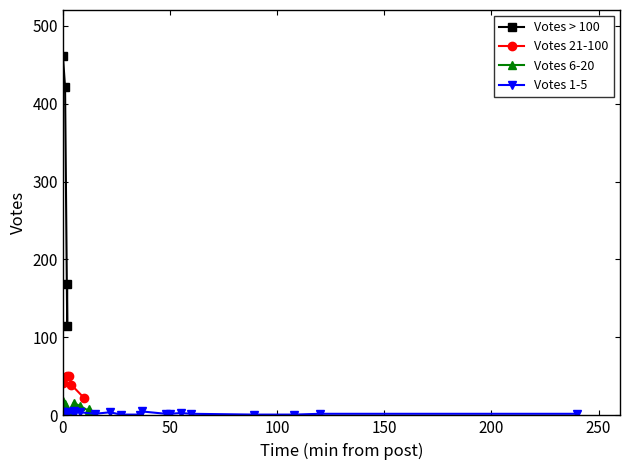

True or false: Votes 21-100 has more than 2 interior local peaks.

False